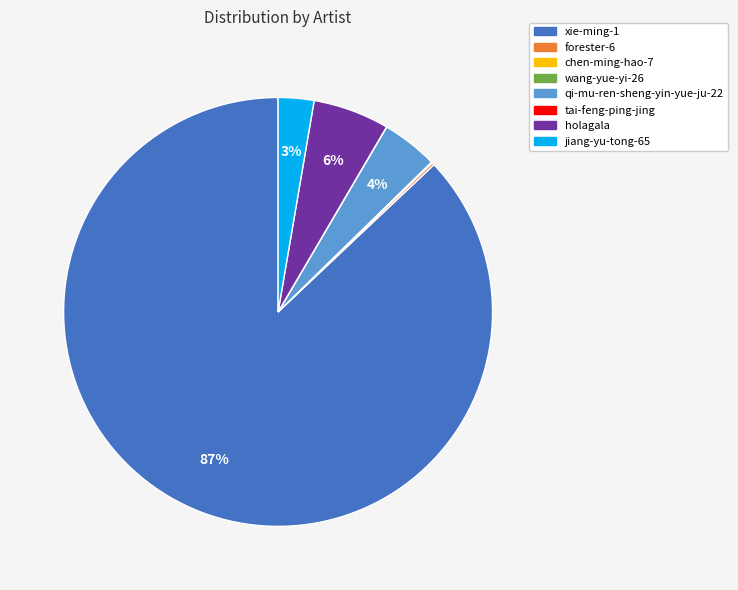

Is it true that qi-mu-ren-sheng-yin-yue-ju-22 is 4% of the pie?

True